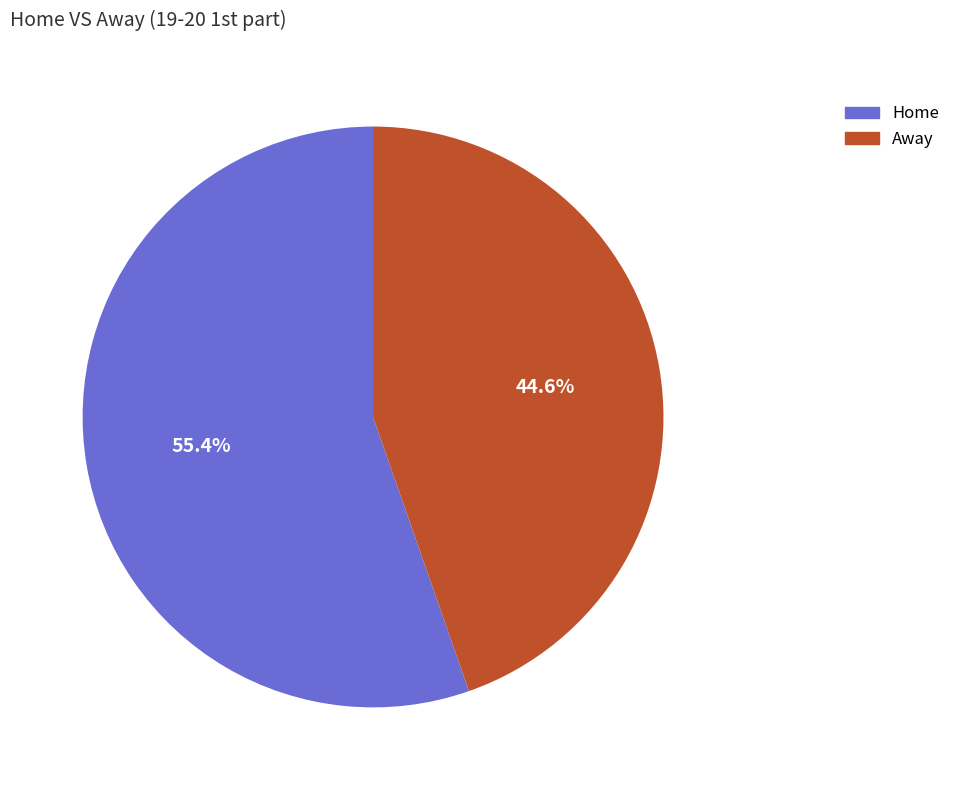

Rank the categories by value from highest to lowest.

Home, Away